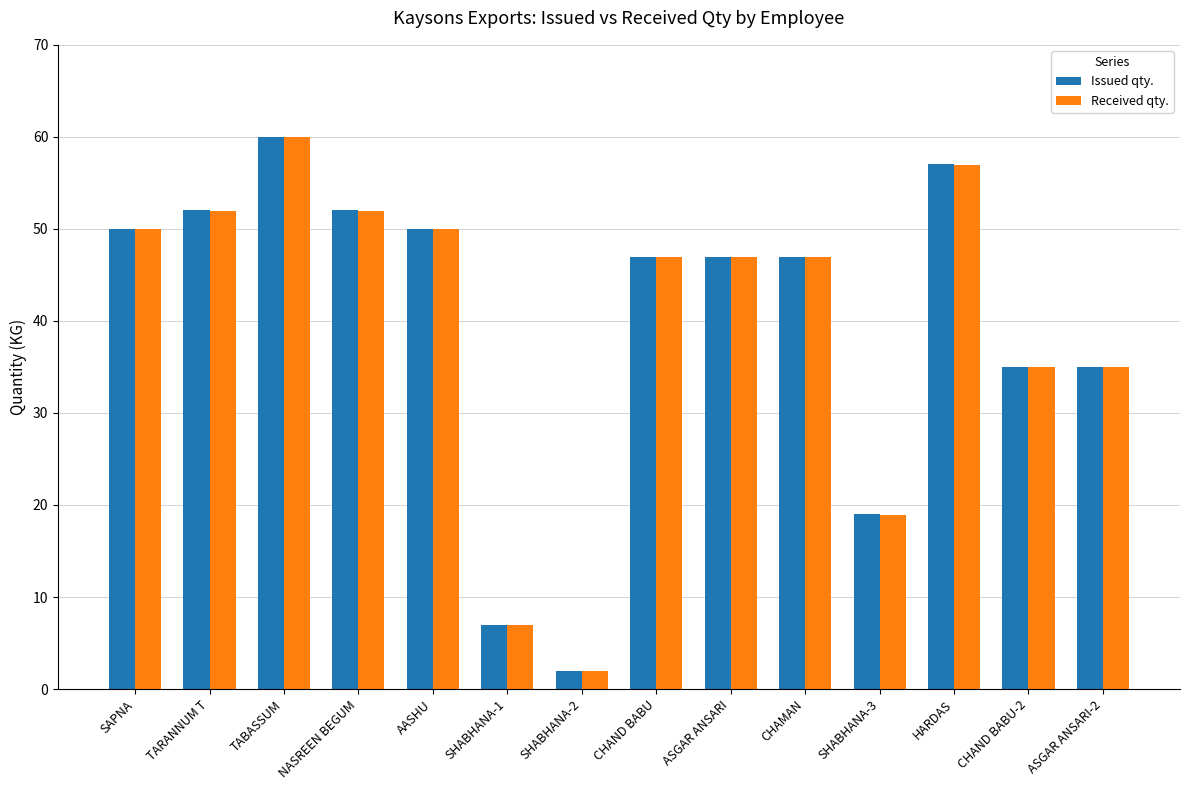

What is the label of the 7th bar from the right?

CHAND BABU